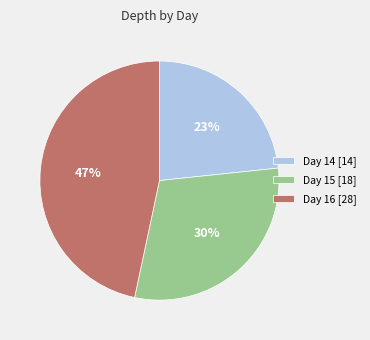

What is the smallest slice in the pie chart?

Day 14 [14]